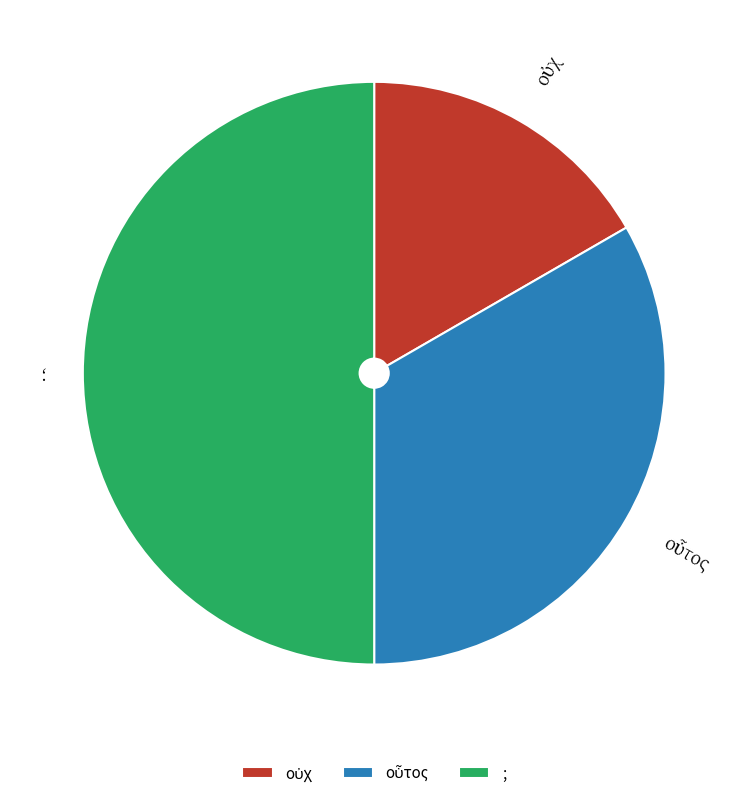

The ; slice represents 37% of the pie. True or false?

False